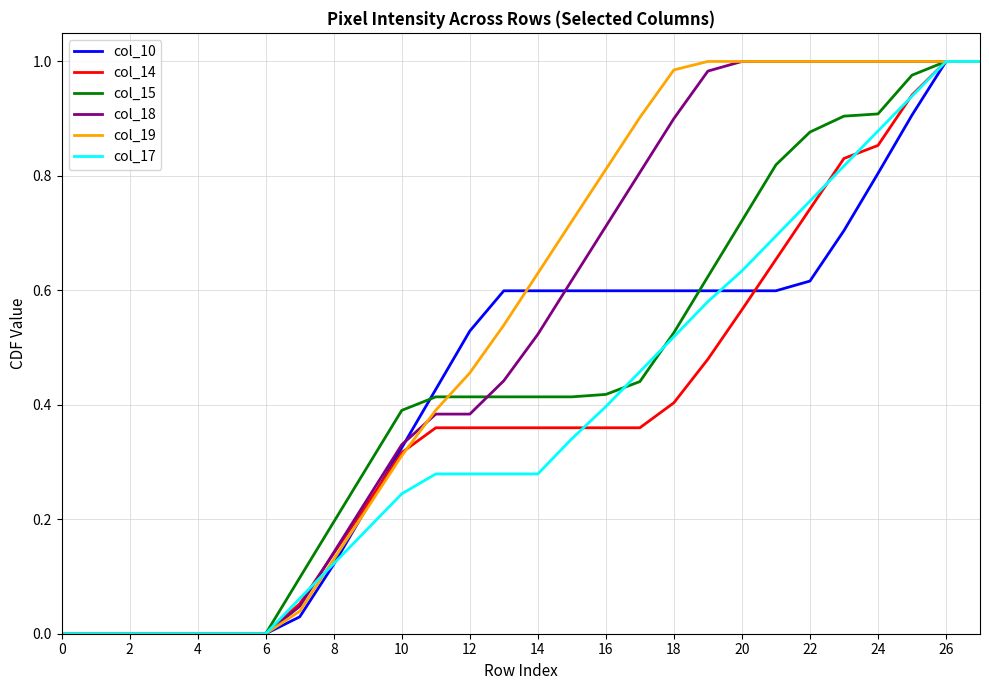

Which series has the largest range (max minus min)?

col_10